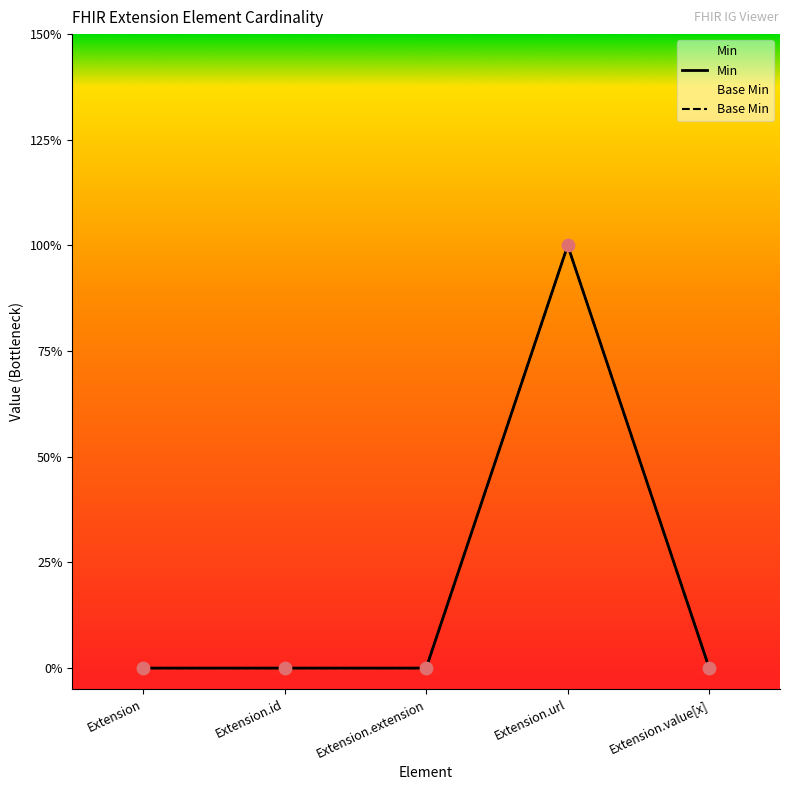

Which series contains the highest Y value?

Min